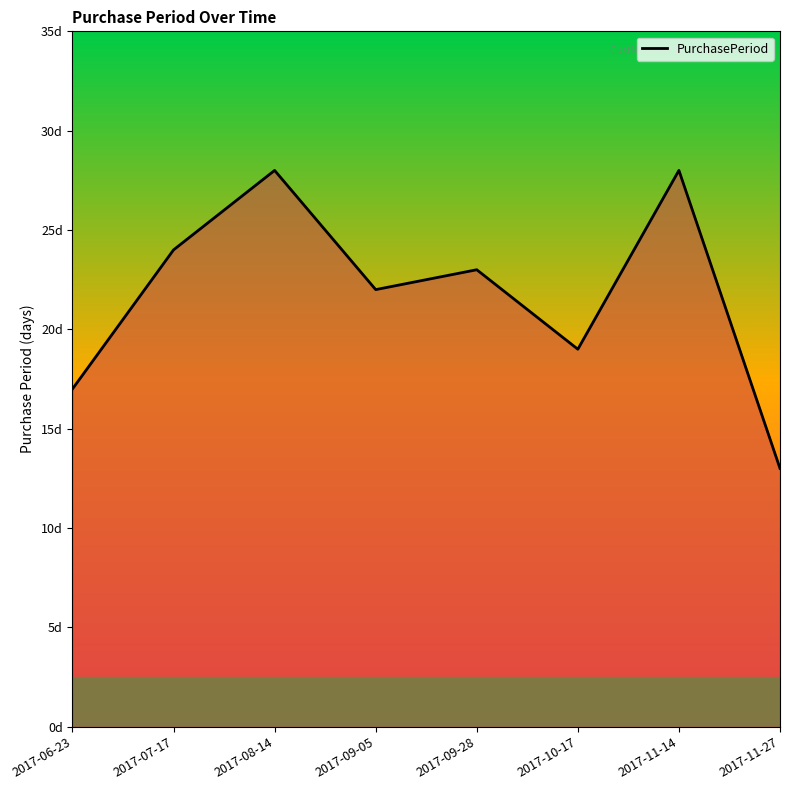

Does the chart display data point markers on the line(s)?

No